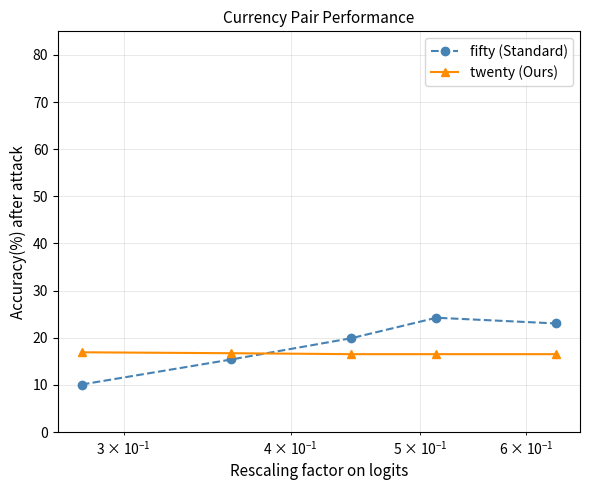

Rank the series by their maximum value, from highest to lowest.

fifty (Standard), twenty (Ours)